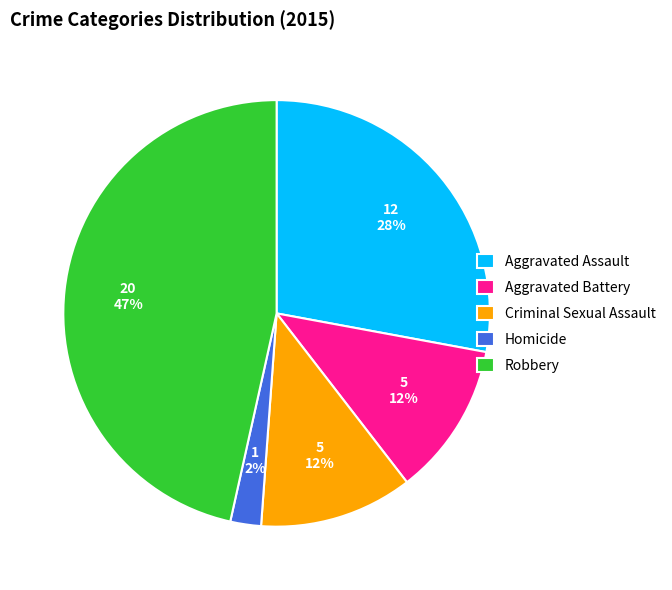

To the nearest percent, what percentage of the pie is Aggravated Assault?

28%